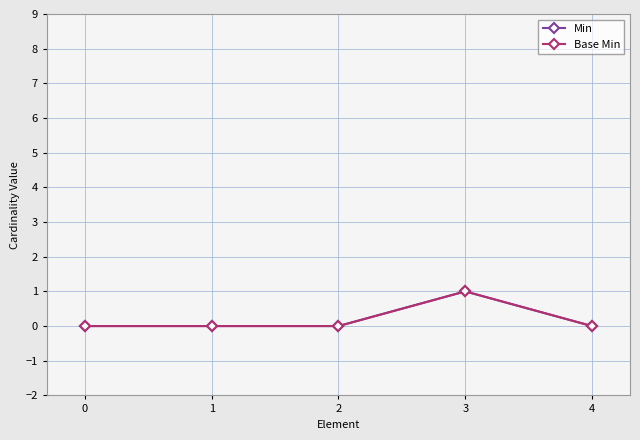

Is the value of Min at 4 greater than the value of Base Min at 3?

No